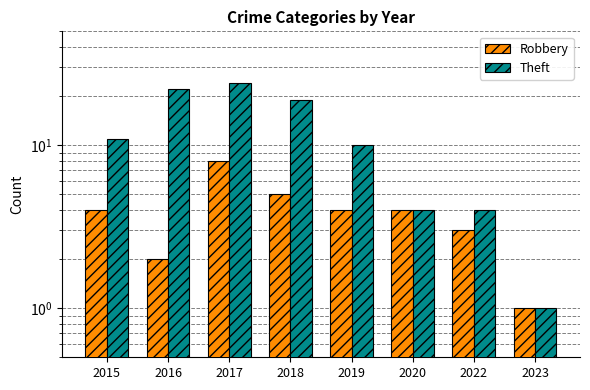

At which label is Theft closest to 12?

2015